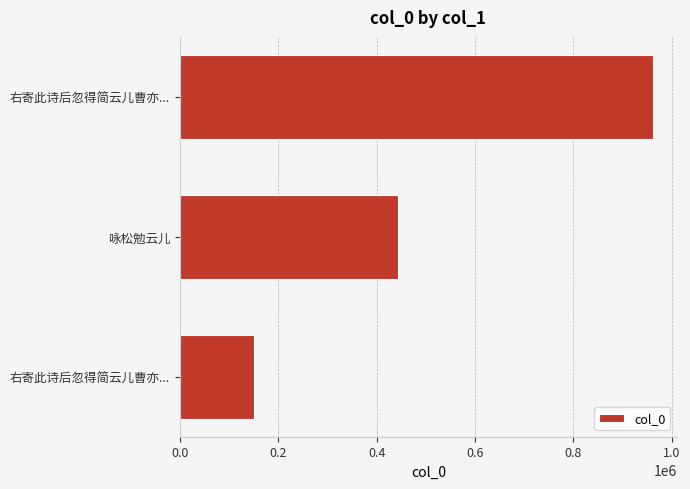

What is the difference between the maximum and minimum values?

810980